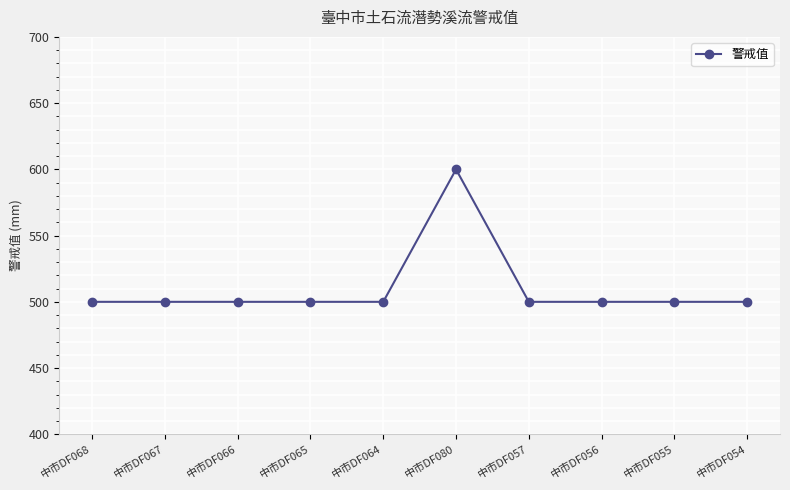

How many distinct data groups are displayed?

1